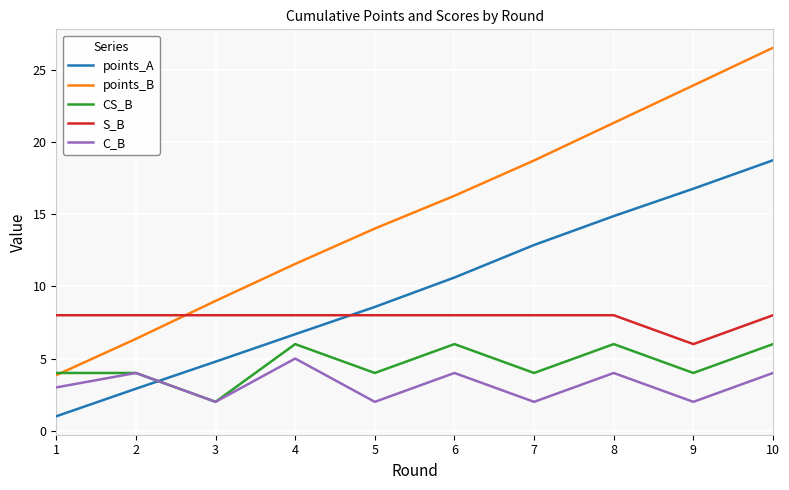

Reading left to right, what are all the values shown in this chart?

points_A: 1.0	2.9	4.8	6.7	8.6	10.6	12.9	14.9	16.8	18.7
points_B: 3.9	6.4	9.0	11.6	14.0	16.3	18.7	21.3	23.9	26.5
CS_B: 4.0	4.0	2.0	6.0	4.0	6.0	4.0	6.0	4.0	6.0
S_B: 8.0	8.0	8.0	8.0	8.0	8.0	8.0	8.0	6.0	8.0
C_B: 3.0	4.0	2.0	5.0	2.0	4.0	2.0	4.0	2.0	4.0